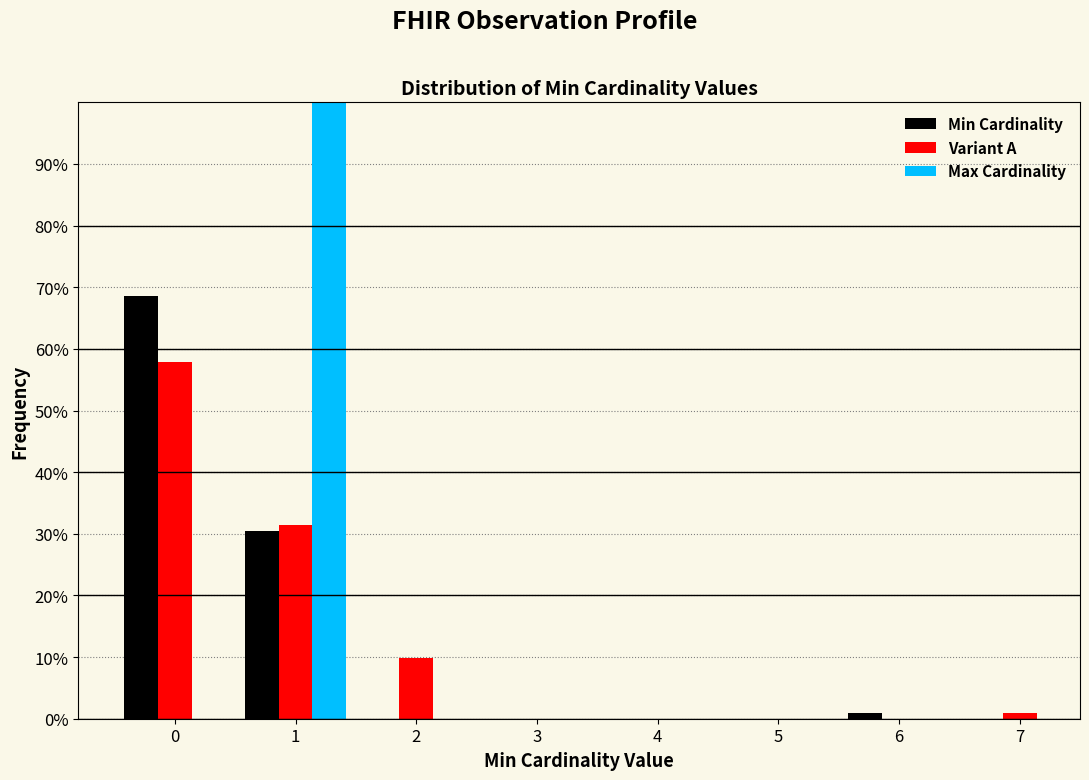

What is the height of the Variant A bar covering 0.5 to 1.5 on the x-axis? The values are not printed on the chart, so give them approximately, as read against the axis.

31